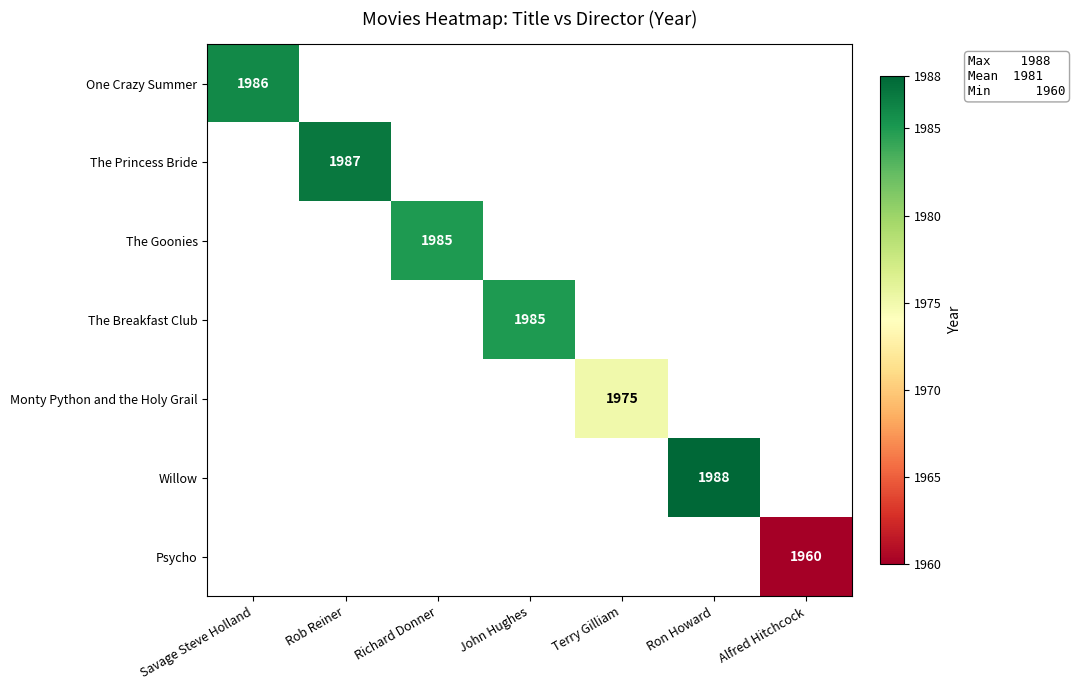

How many values in The Princess Bride are above zero?

1